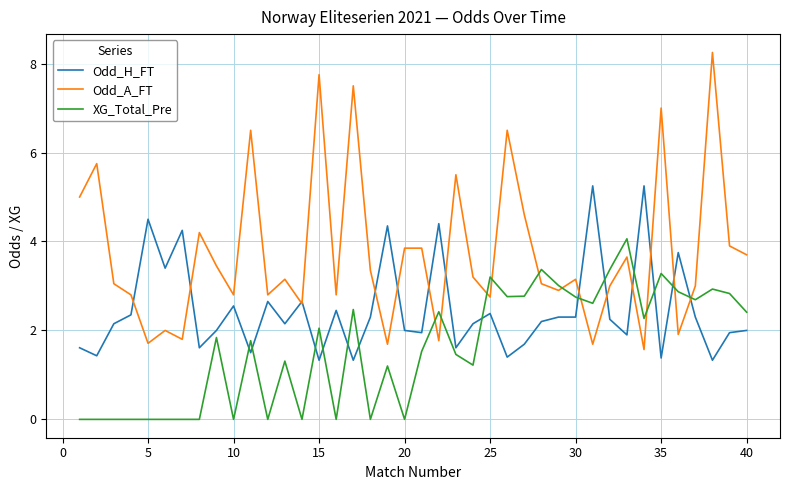

Which series has the largest total across all categories?

Odd_A_FT